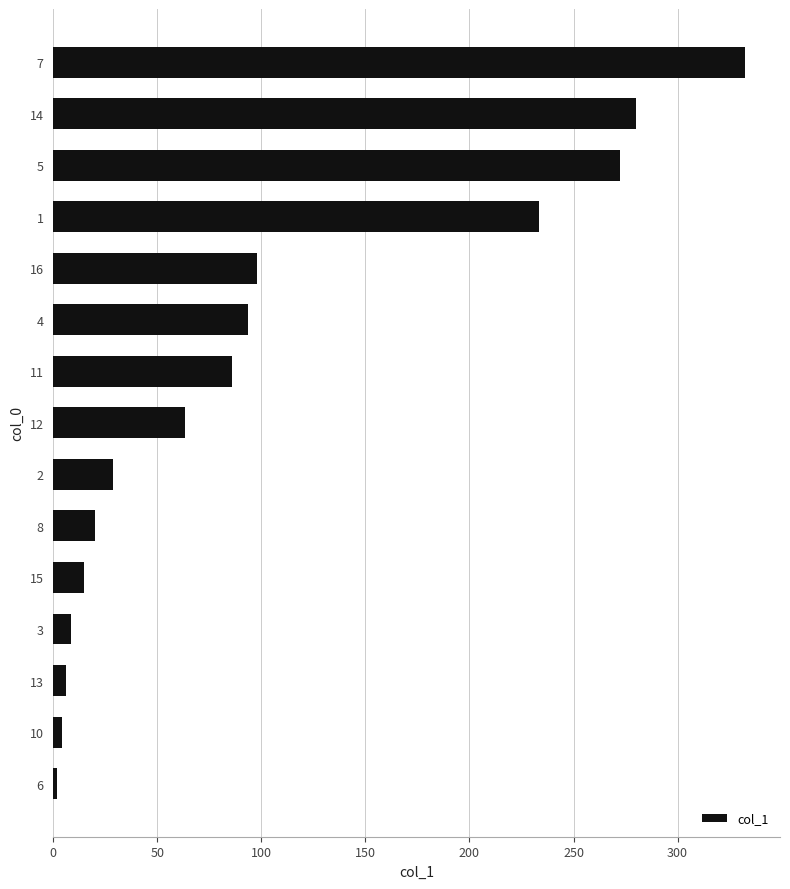

Reading bottom to top, extract all data points from this chart.

6=2.0	10=4.0	13=6.3	3=8.7	15=14.8	8=20.2	2=28.7	12=63.2	11=85.9	4=93.7	16=98.0	1=233.2	5=272.5	14=280.1	7=332.6